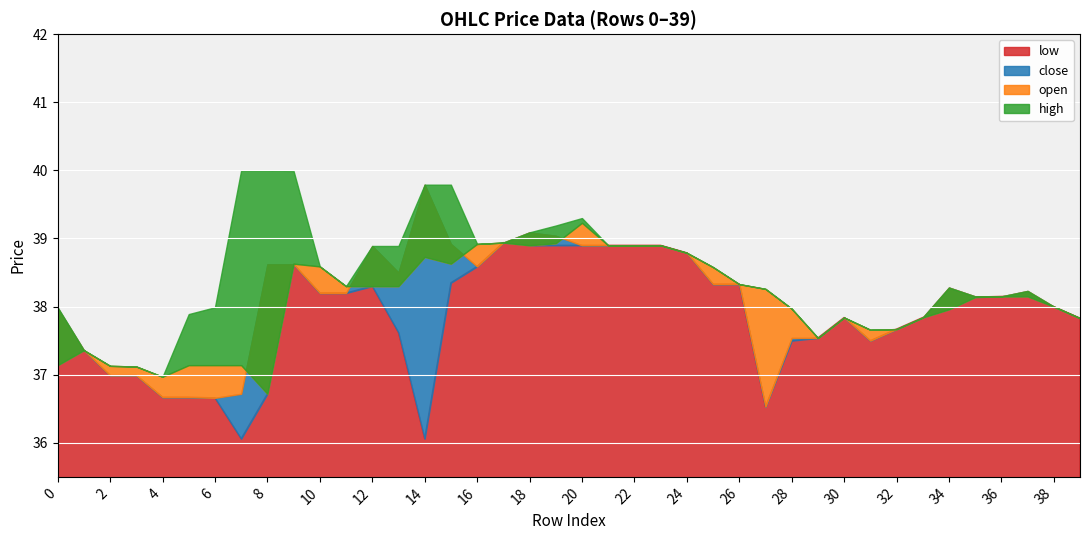

True or false: close and high cross at least once.

False